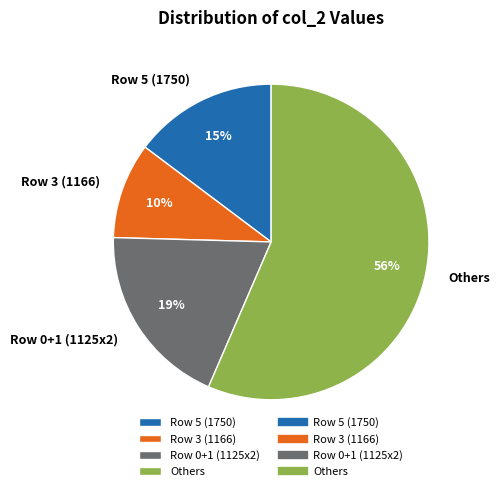

Is there any slice that represents more than half of the pie?

Yes